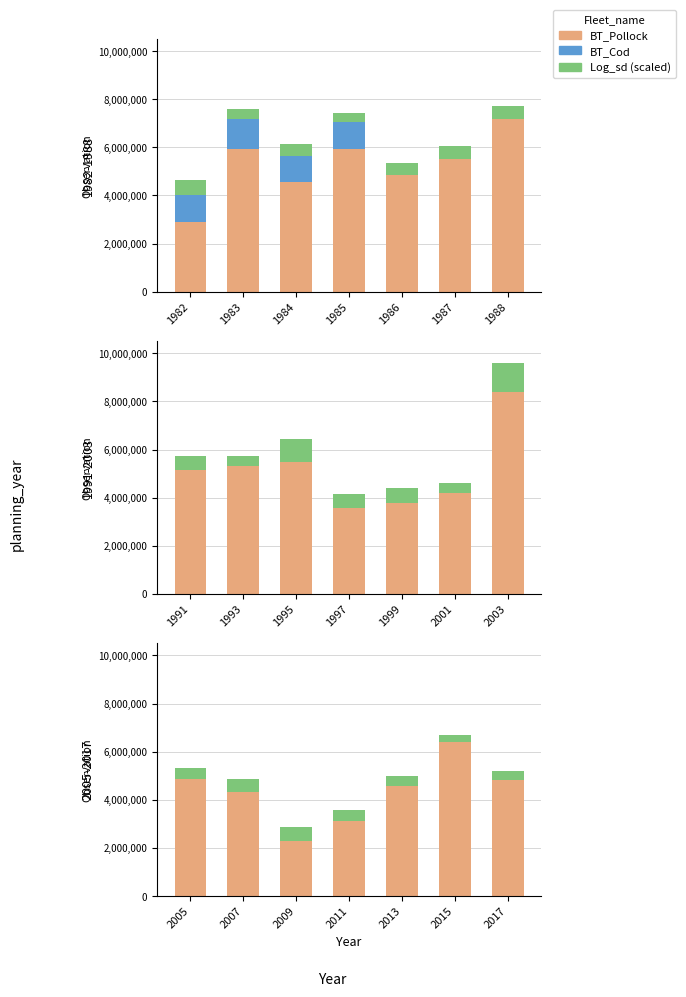

Rank the series by their maximum value, from lowest to highest.

BT_Cod, Log_sd (scaled), BT_Pollock